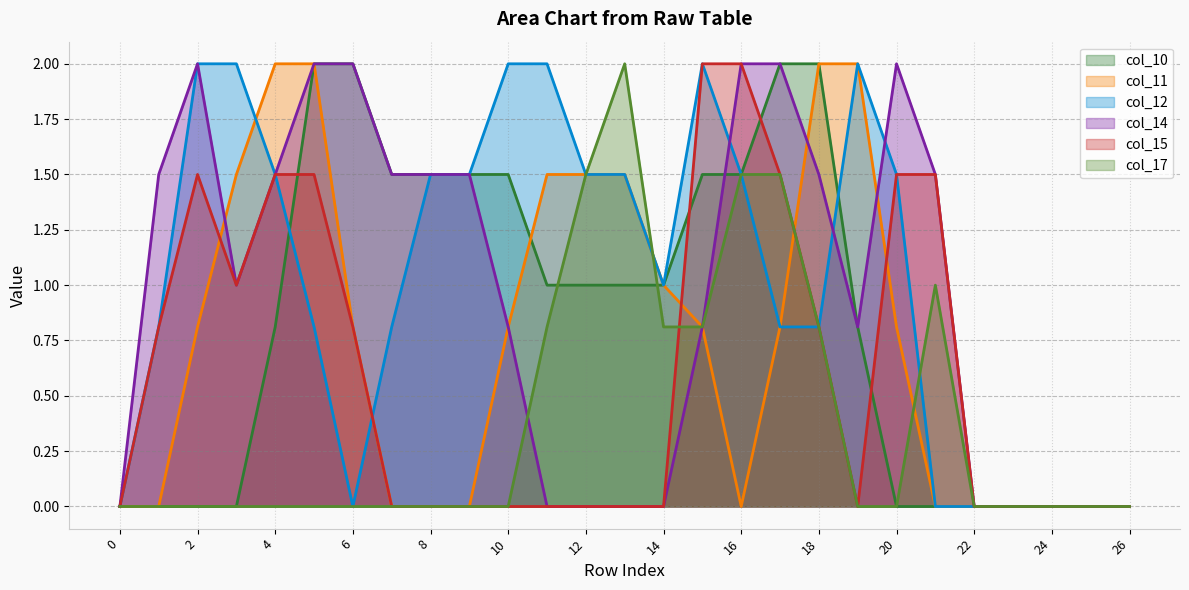

Rank the categories by col_10 value from highest to lowest.

5, 6, 17, 18, 7, 8, 9, 10, 15, 16, 11, 12, 13, 14, 4, 19, 0, 1, 2, 3, 20, 21, 22, 23, 24, 25, 26